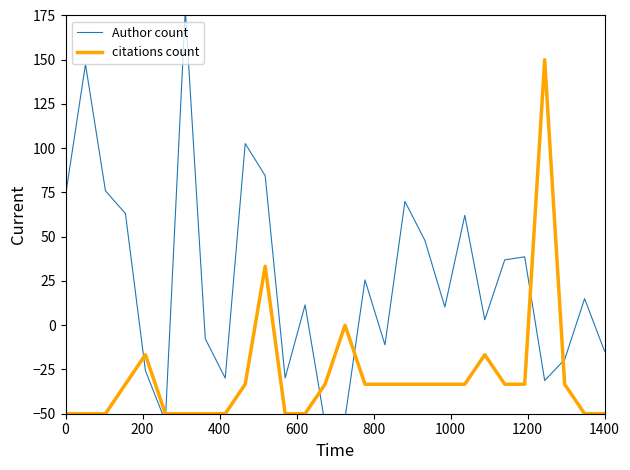

What is the lowest value of the citations count series?

-50.0